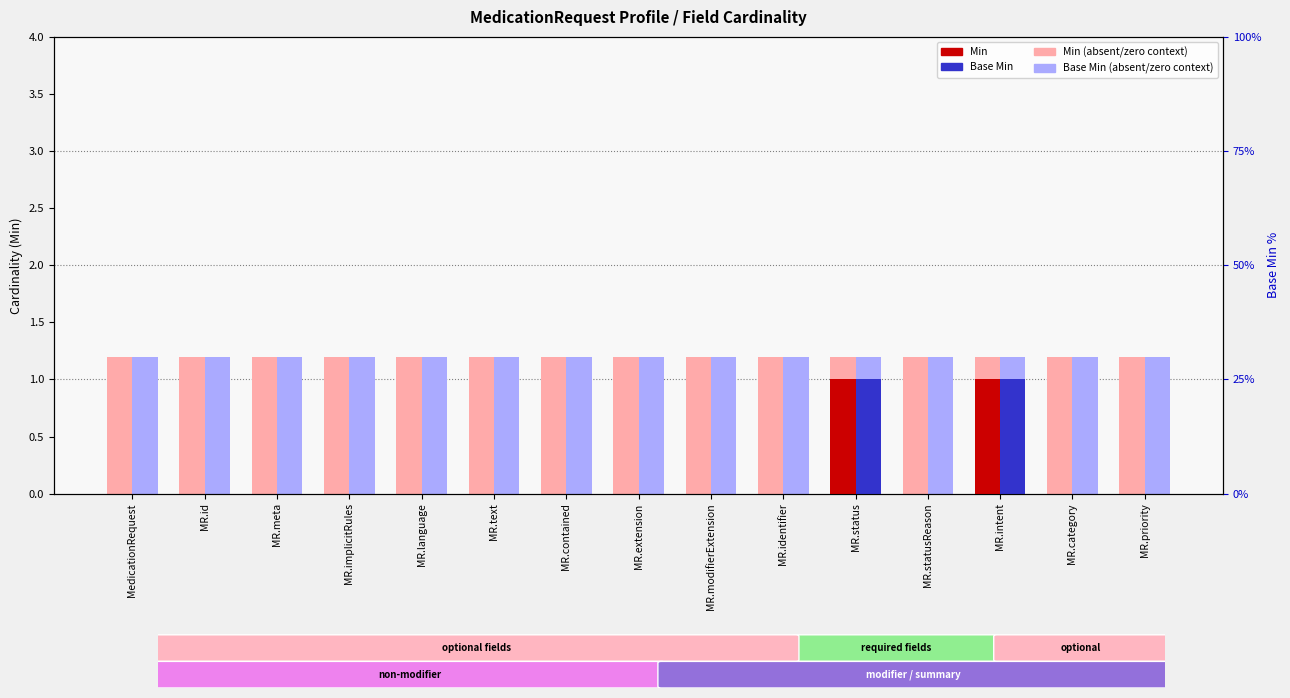

Between MR.contained and MR.status, which is larger?

MR.contained